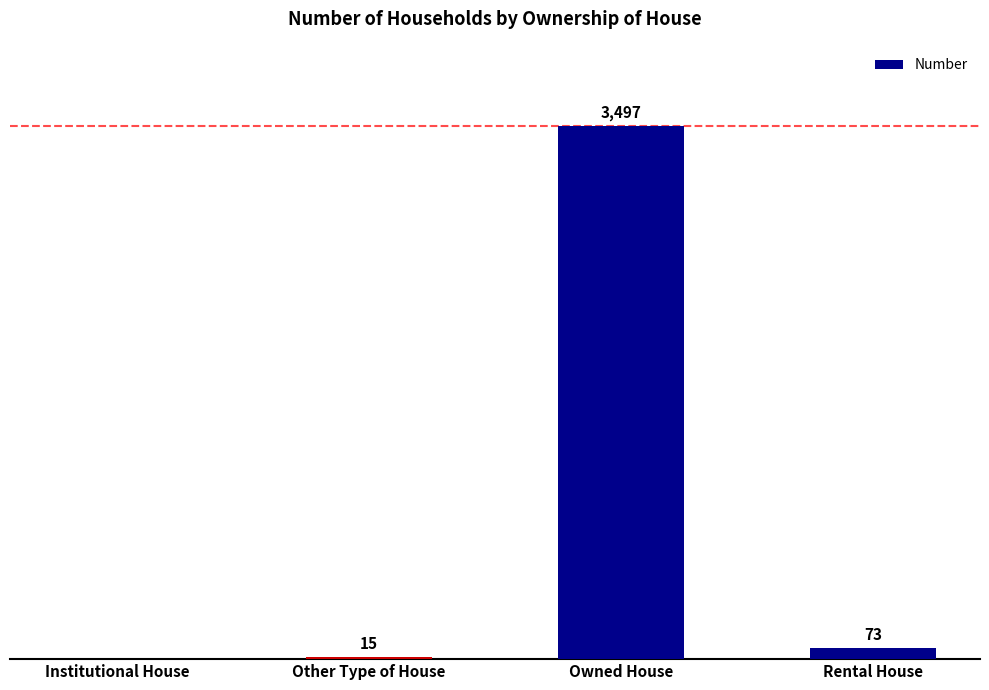

Between Rental House and Institutional House, which is larger?

Rental House